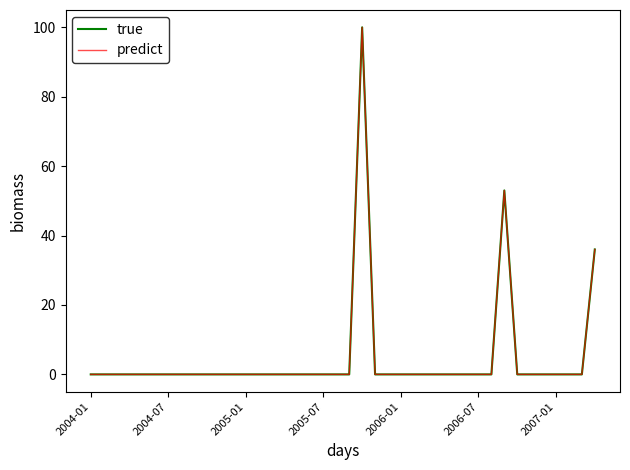

What is the maximum value for true?

100